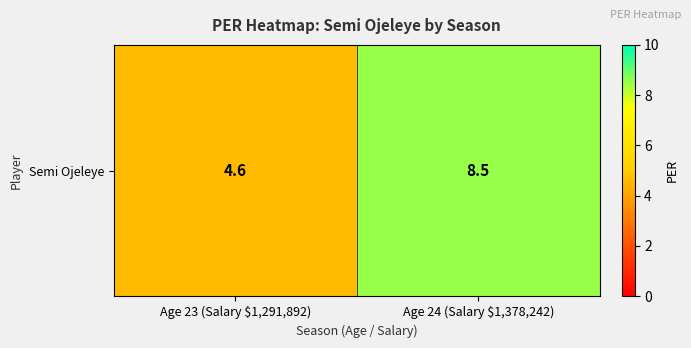

What is the greatest value displayed?

8.5